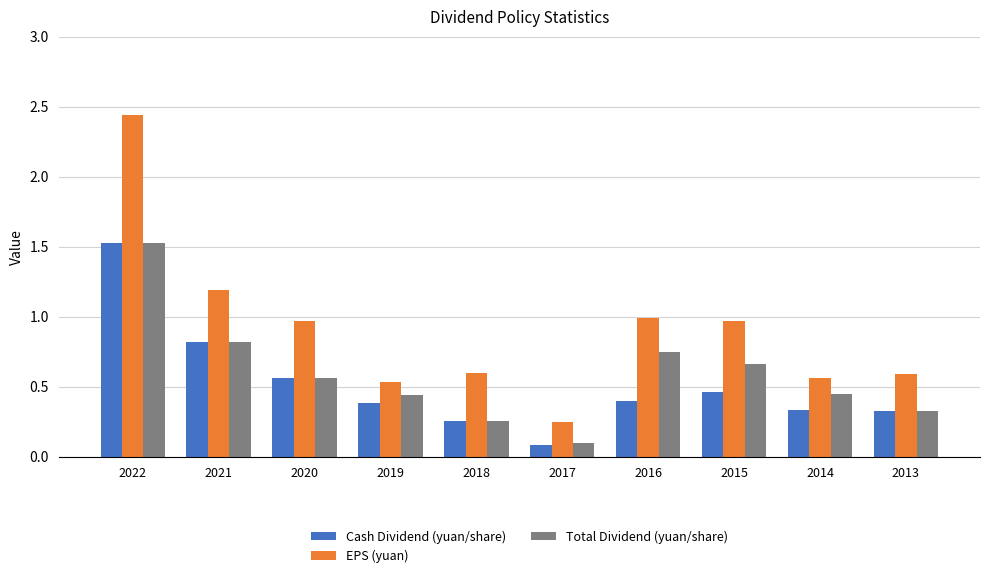

Which series changed the most between 2020 and 2019?

EPS (yuan)